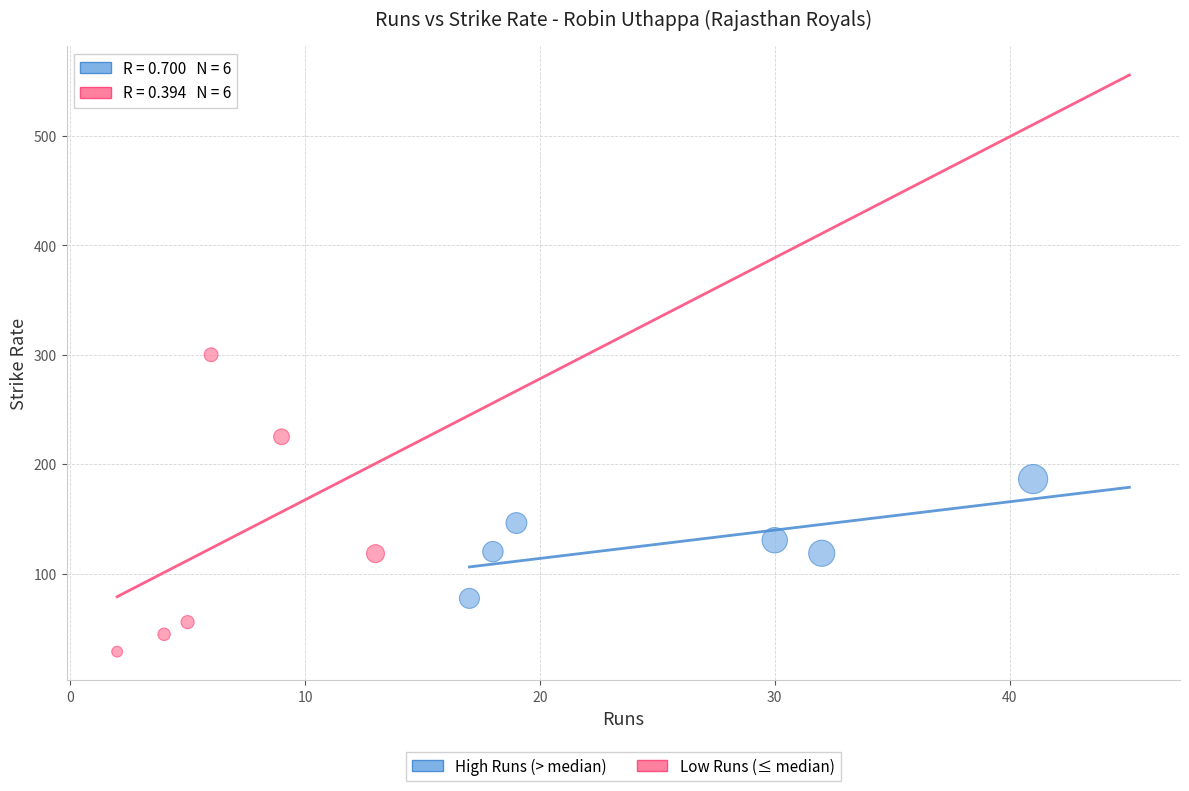

Which series has the largest Y range (max minus min)?

Low Runs (≤ median)